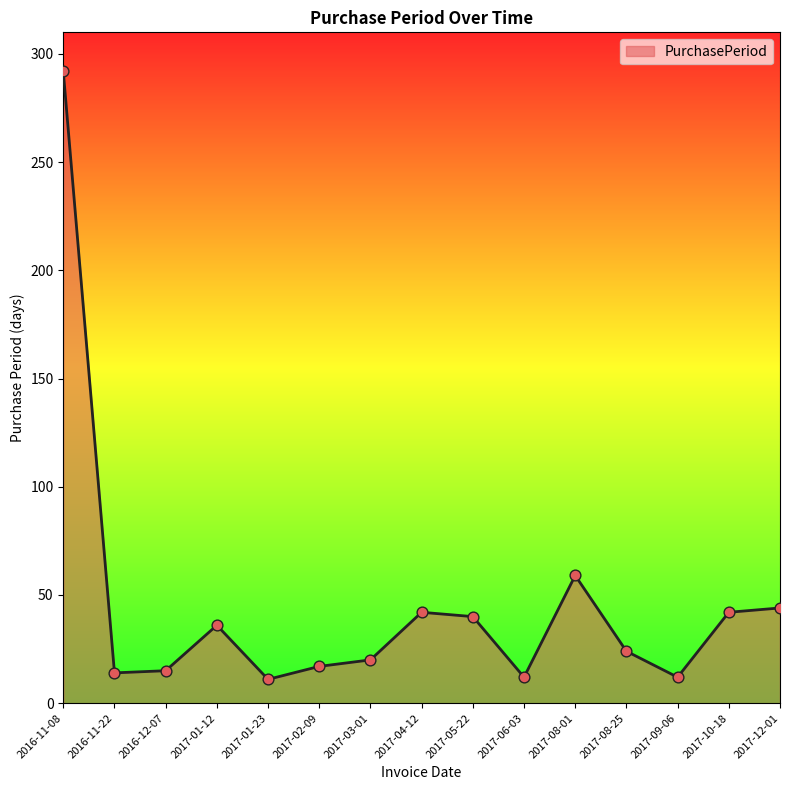

Approximately how many times larger is the value at 2017-05-22 compared to 2017-01-23?

3.6